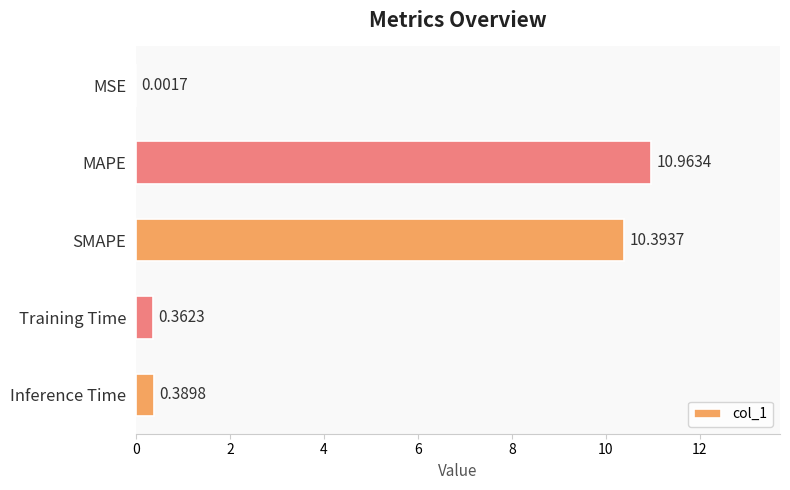

What is the change in value from MAPE to SMAPE?

-0.6